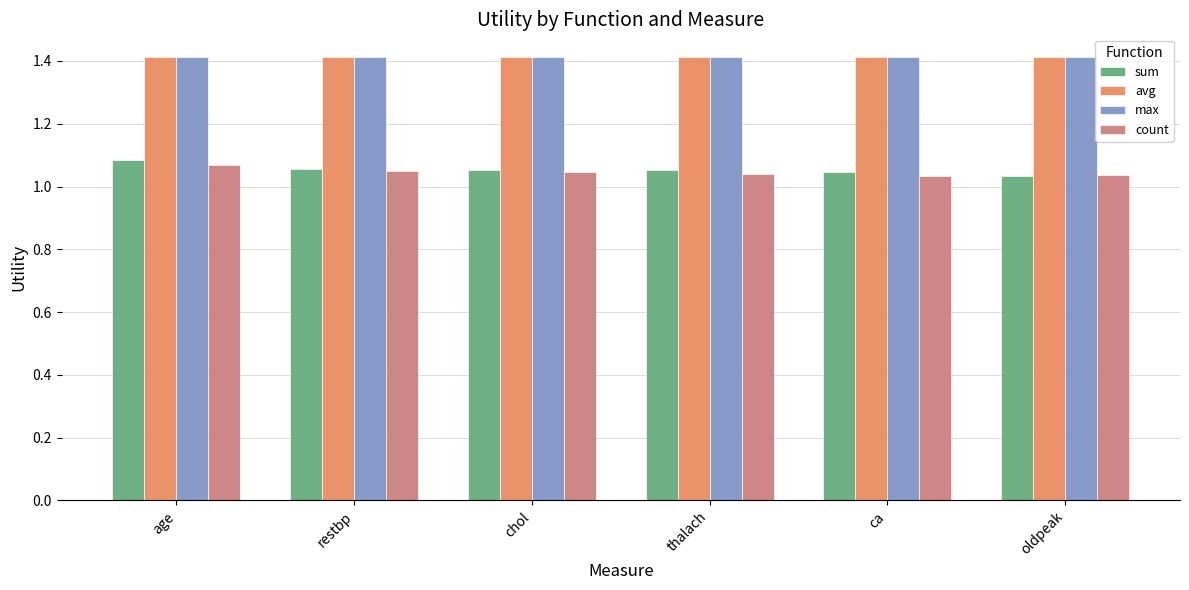

Which series has the widest spread of values?

sum